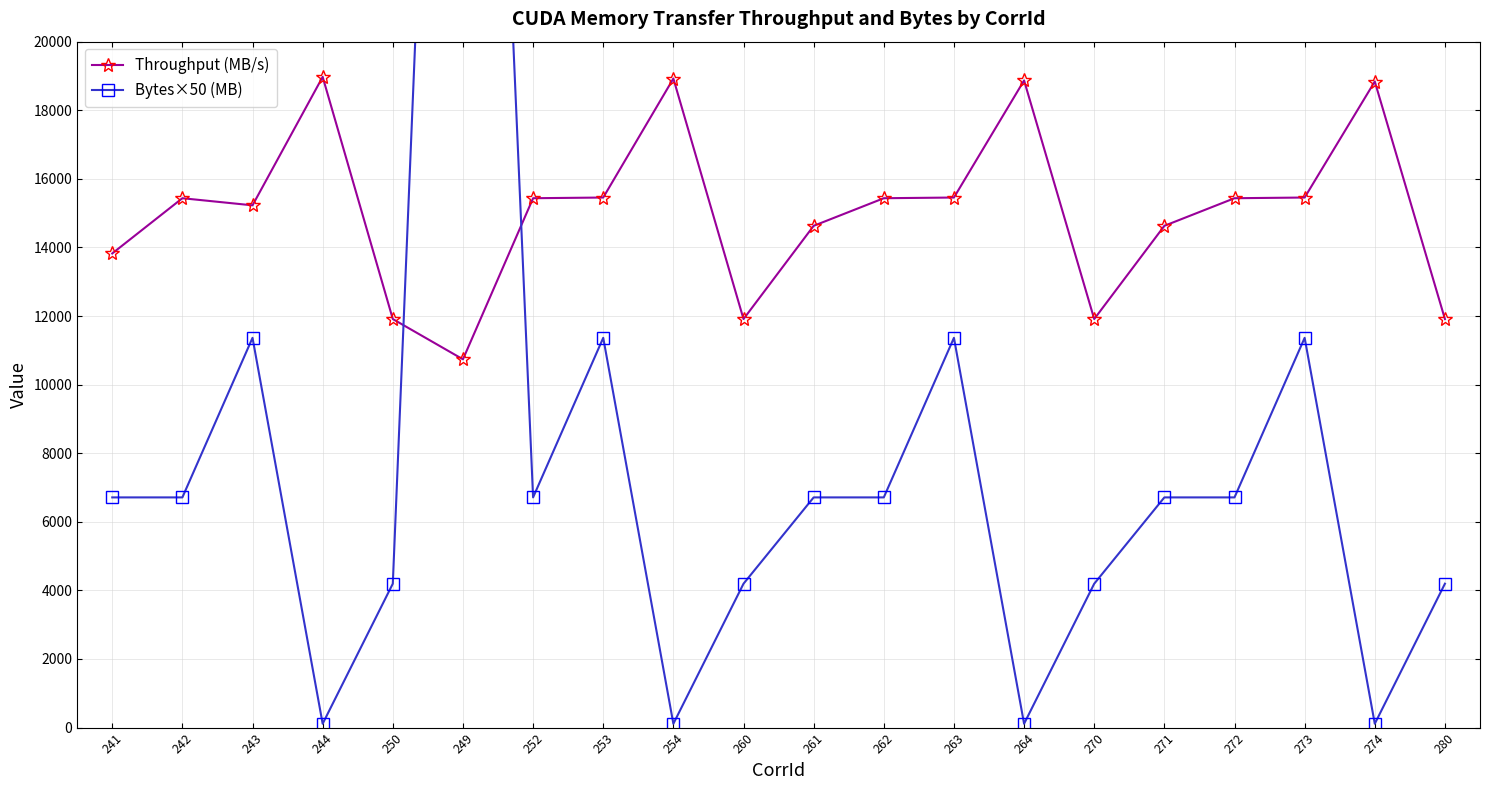

Where is Throughput (MB/s) nearest to the value 14855?

261